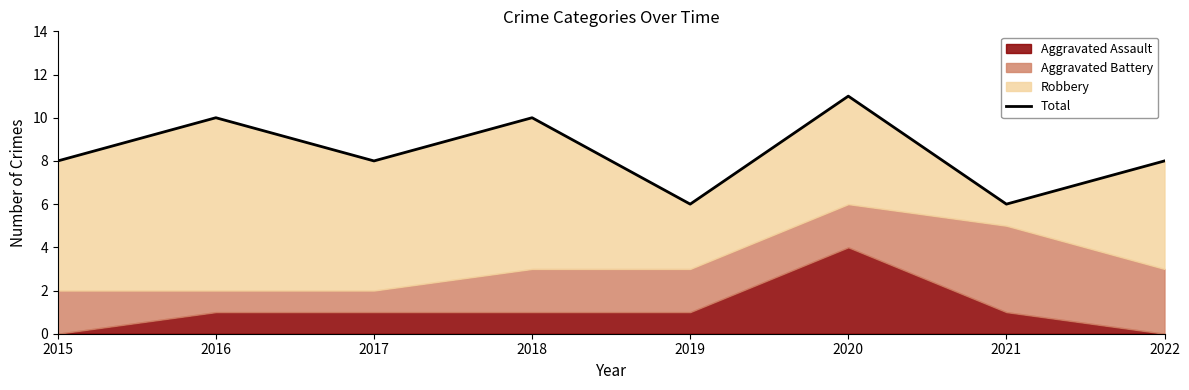

Reading right to left, extract all data points from this chart.

8	6	11	6	10	8	10	8